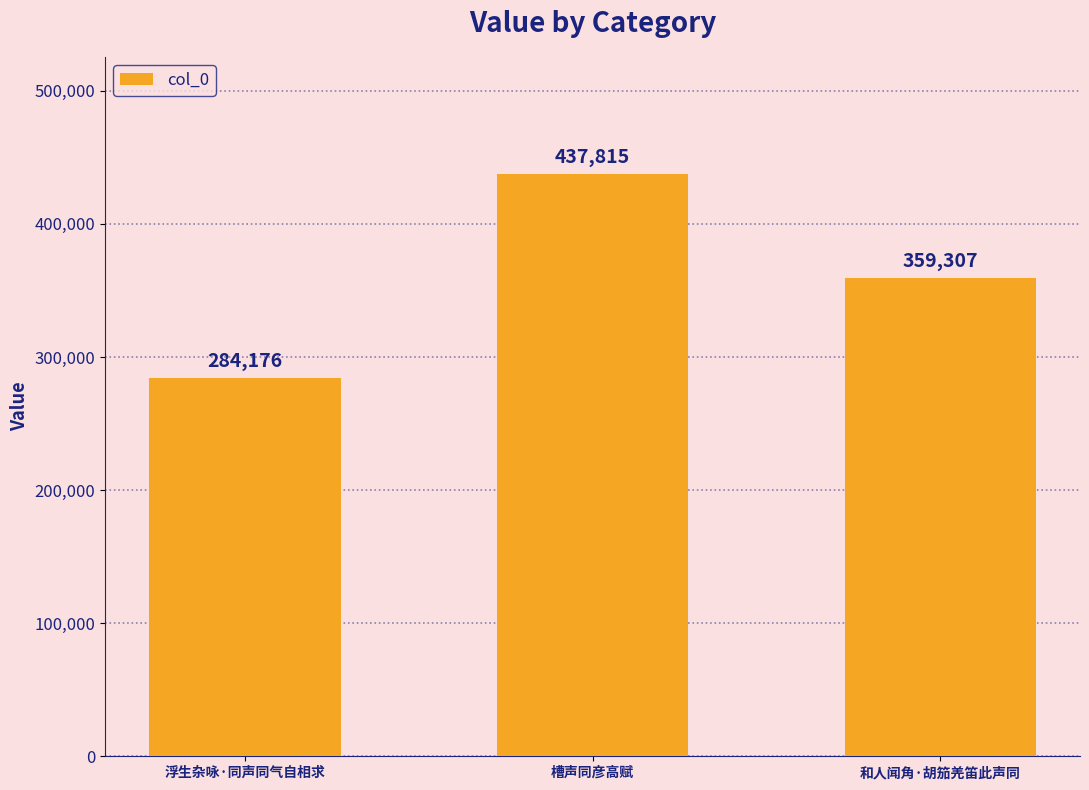

Reading left to right, what are all the values shown in this chart?

浮生杂咏·同声同气自相求=284176	槽声同彦高赋=437815	和人闻角·胡笳羌笛此声同=359307